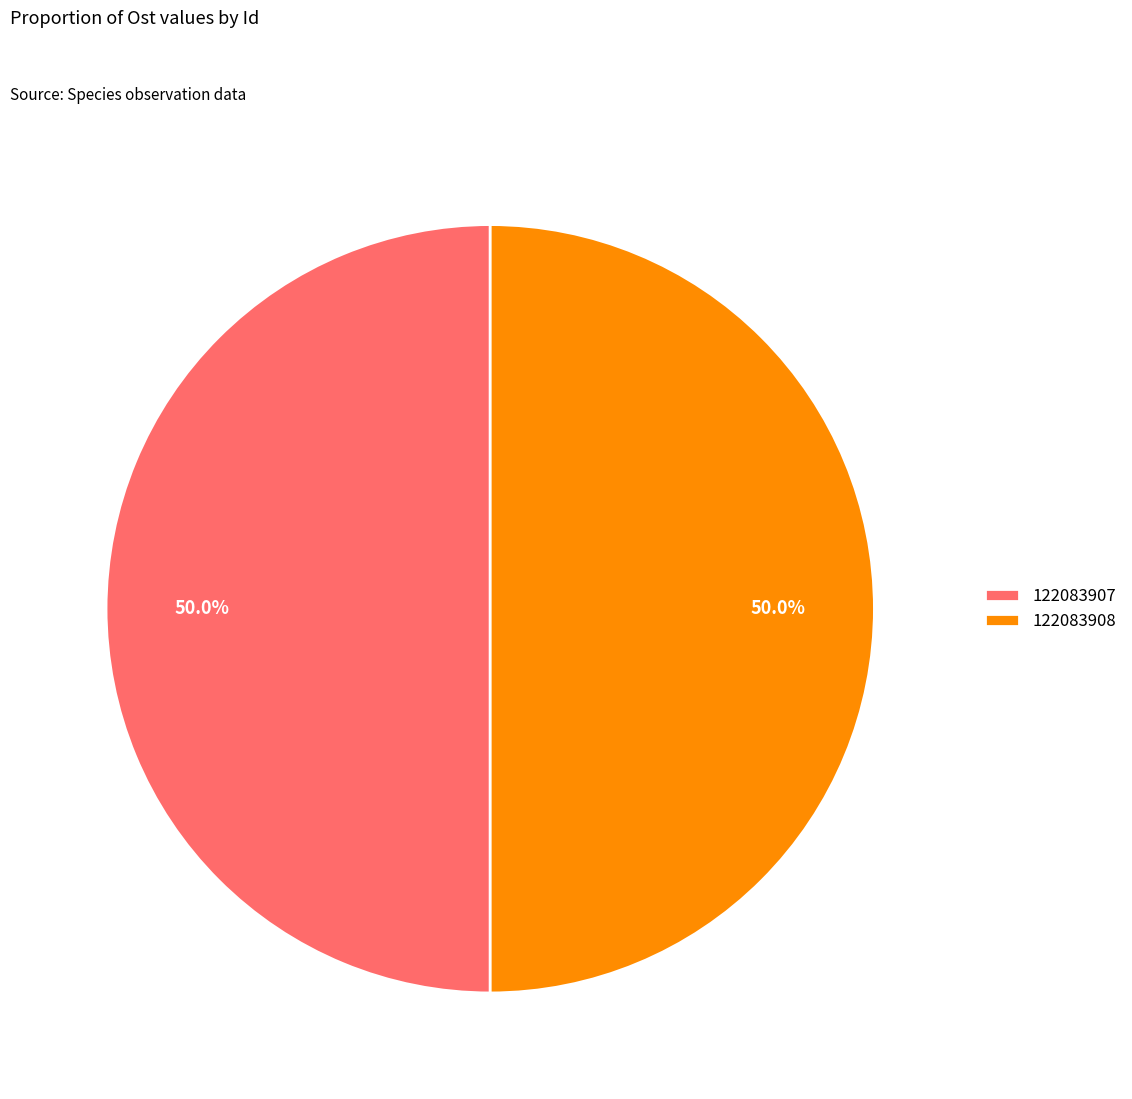

How much of the chart is everything except 122083907?

50.0%